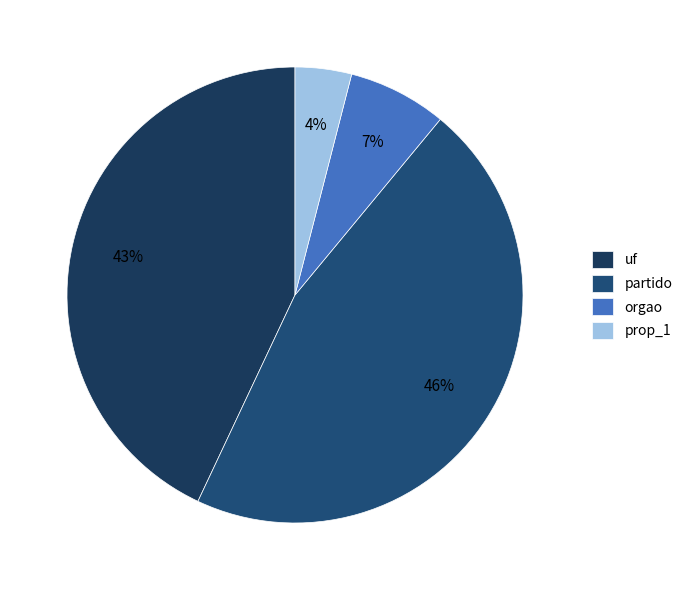

Rank the categories by value from lowest to highest.

prop_1, orgao, uf, partido